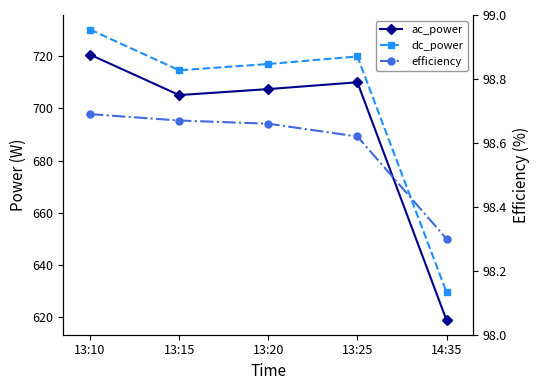

True or false: efficiency and dc_power cross at least once.

False